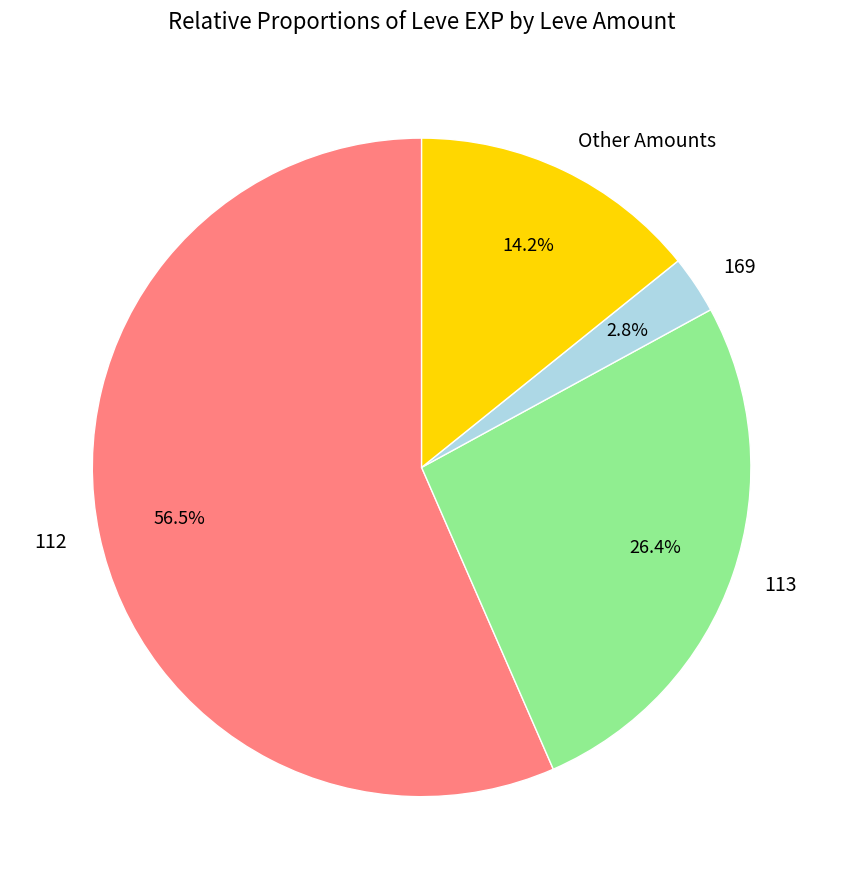

What percentage is NOT represented by Other Amounts?

85.8%